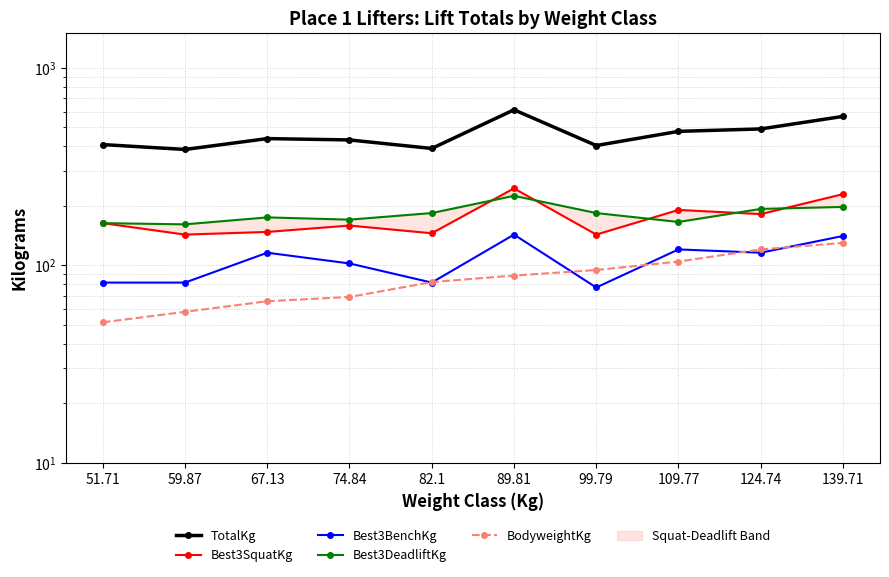

At which category does Best3DeadliftKg reach its first local valley?

59.87